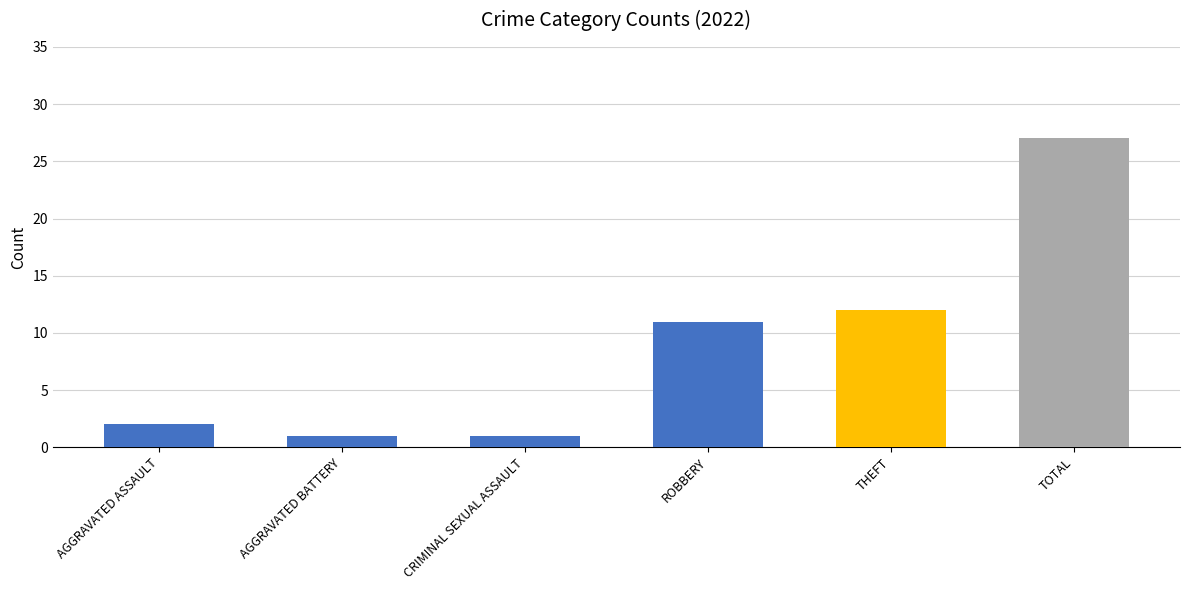

How many values are below 11?

3